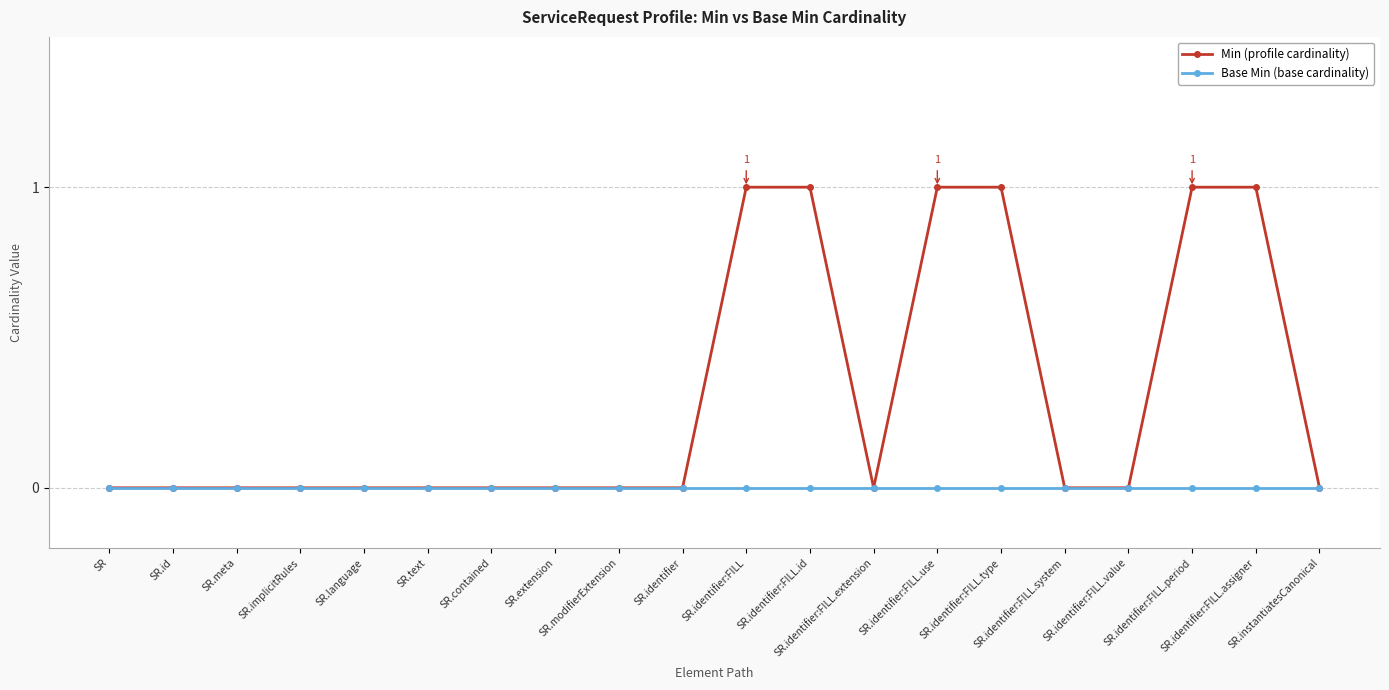

Rank the series at SR.identifier:FILL from lowest to highest value.

Base Min (base cardinality), Min (profile cardinality)